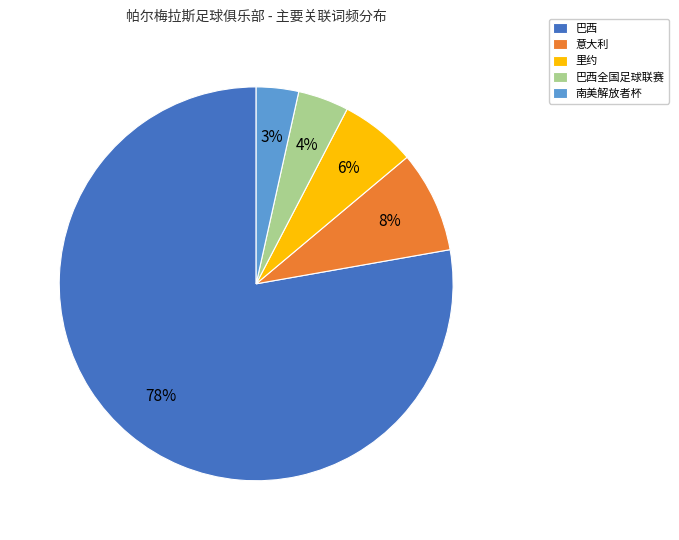

To the nearest percent, what percentage of the pie is 巴西全国足球联赛?

4%